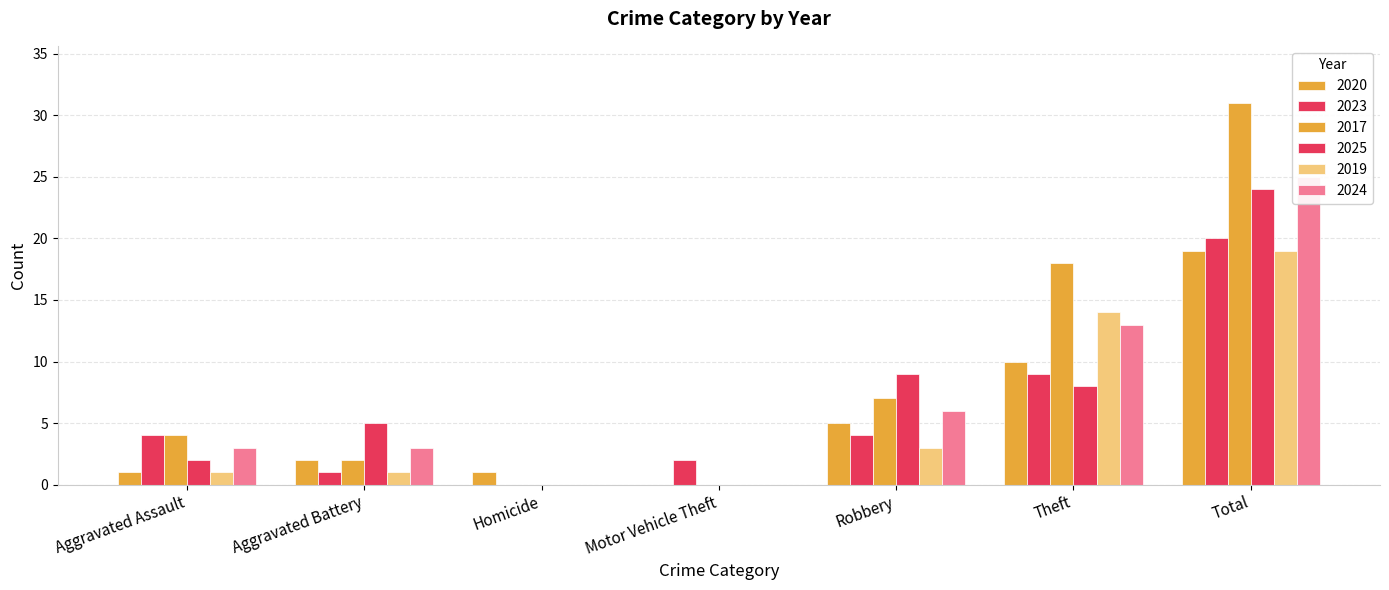

Which series has the largest total across all categories?

2017